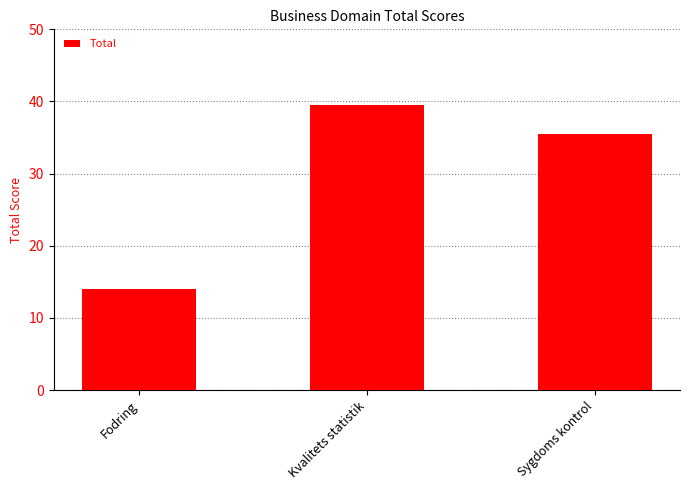

The value at Fodring is 21.2. True or false?

False